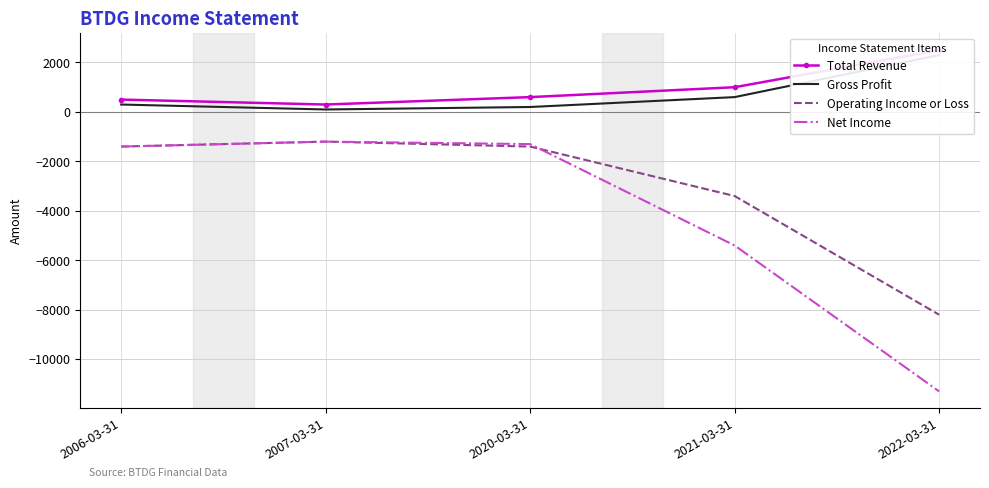

True or false: Total Revenue and Net Income cross at least once.

False